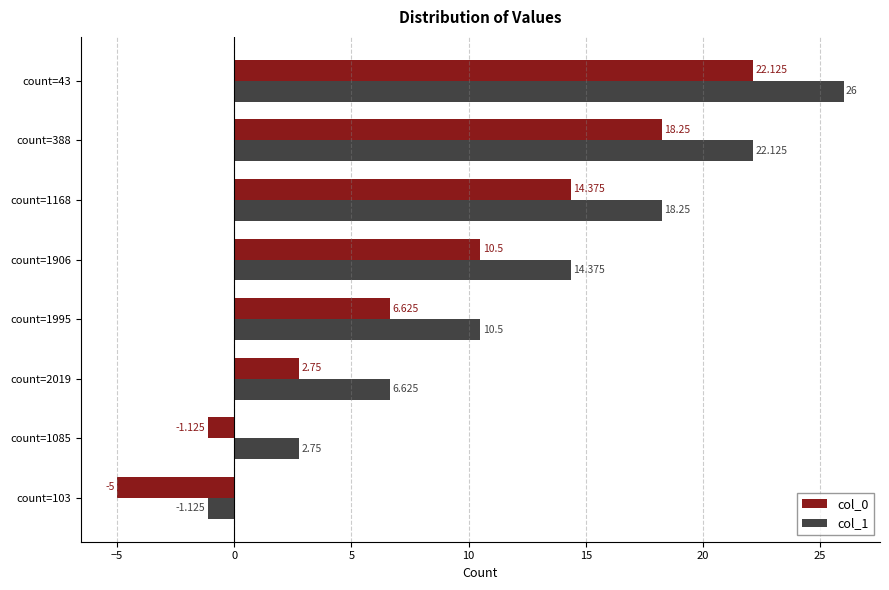

Is the value of col_1 at count=103 greater than the value of col_0 at count=43?

No